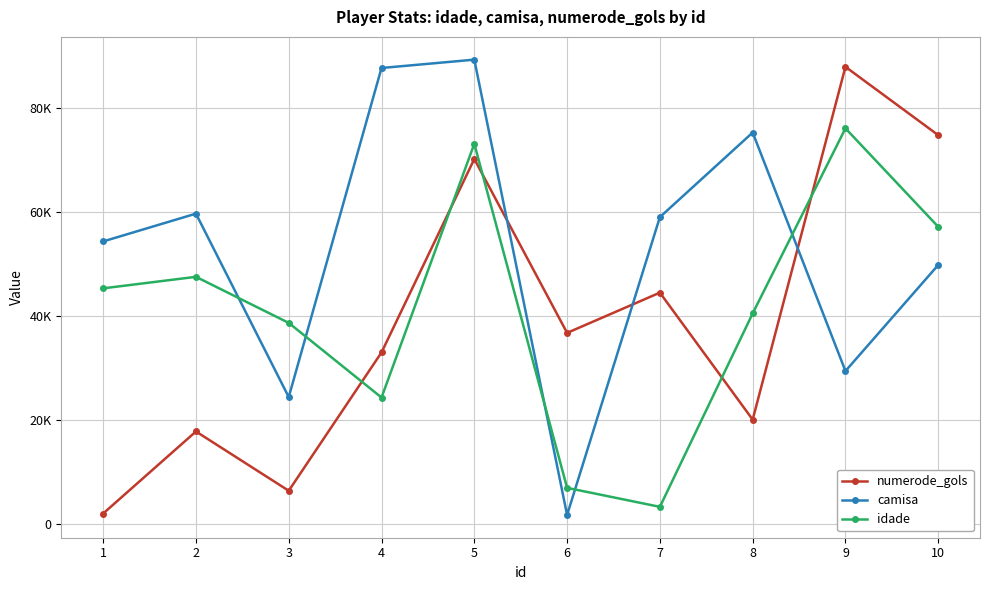

Reading right to left, extract all data points from this chart.

numerode_gols: 10=74697	9=87824	8=20057	7=44445	6=36715	5=70124	4=32961	3=6391	2=17777	1=2017
camisa: 10=49765	9=29386	8=75202	7=58952	6=1741	5=89202	4=87601	3=24383	2=59620	1=54286
idade: 10=57097	9=76005	8=40449	7=3299	6=6947	5=73035	4=24297	3=38636	2=47486	1=45272